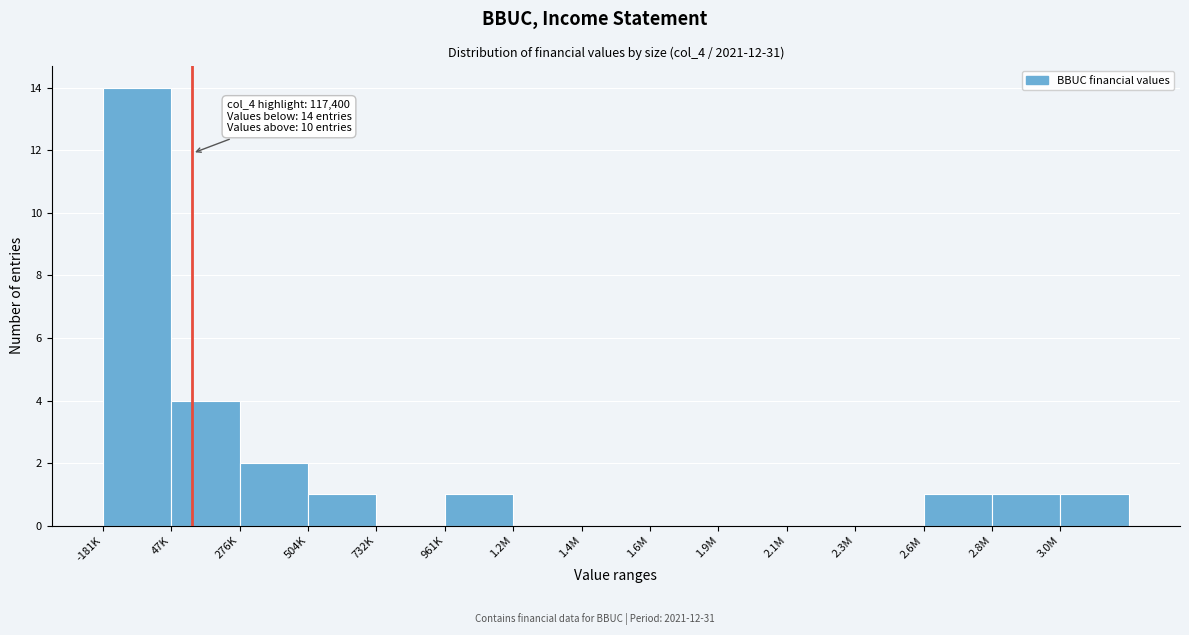

Reading left to right, what are all the values shown in this chart?

-181K=14	47K=4	276K=2	504K=1	732K=0	961K=1	1.2M=0	1.4M=0	1.6M=0	1.9M=0	2.1M=0	2.3M=0	2.6M=1	2.8M=1	3.0M=1